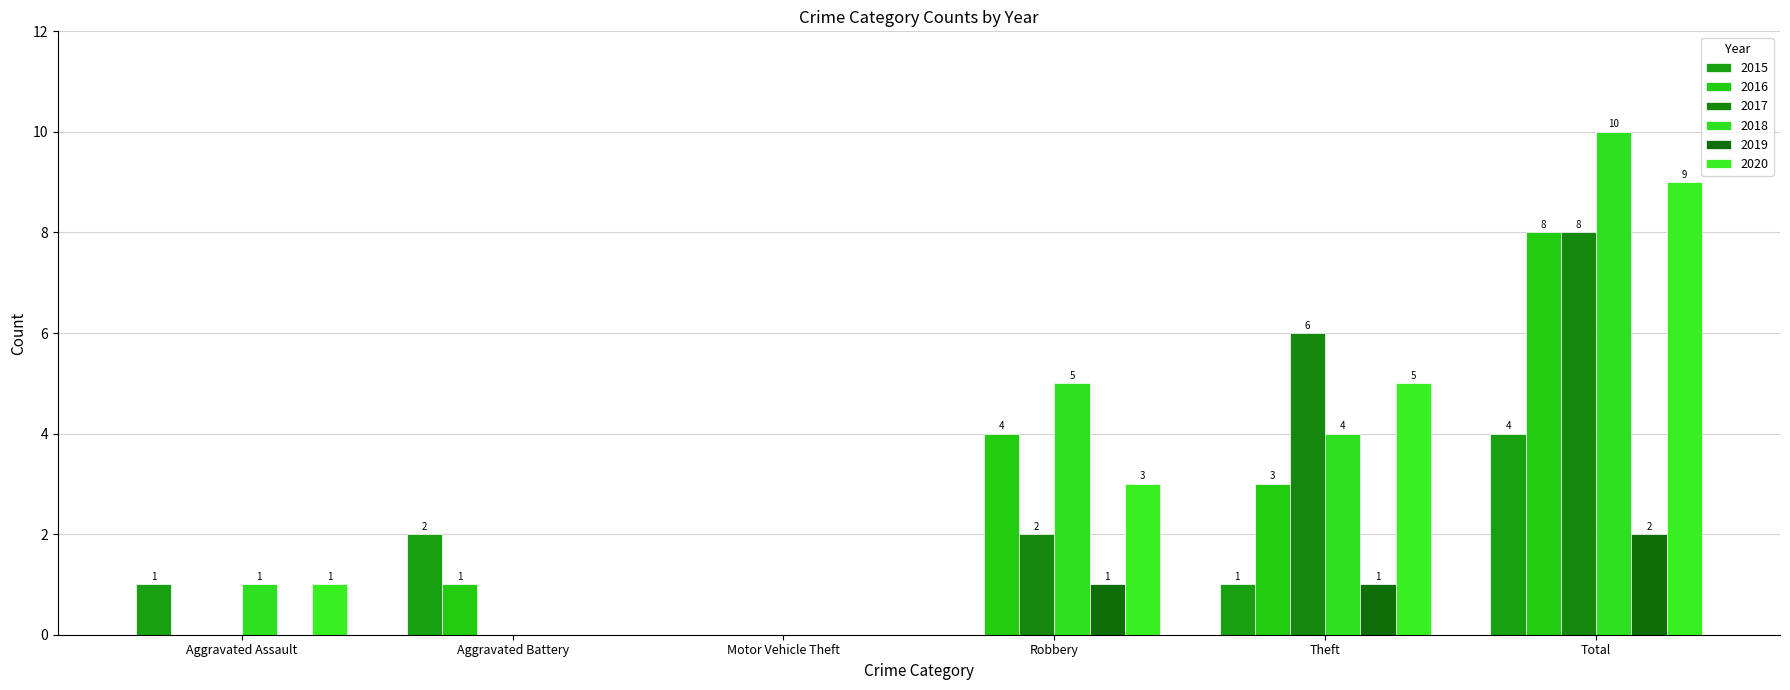

Between Aggravated Assault and Theft, which series saw the biggest shift?

2017